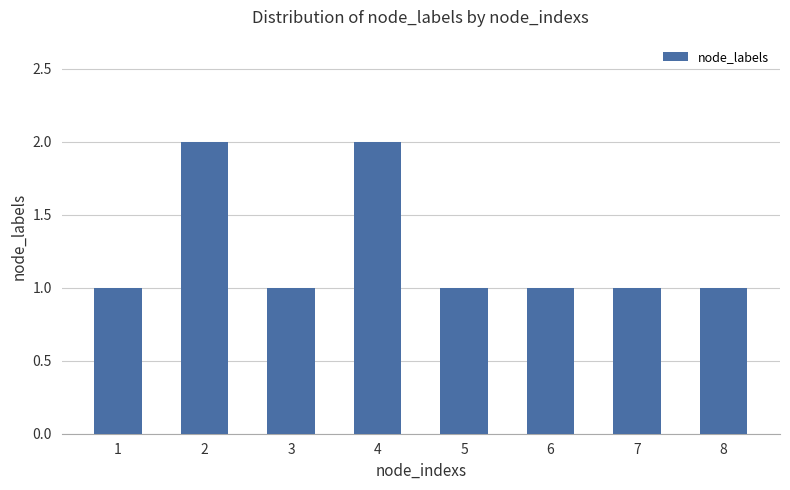

How many bars are there in total?

8